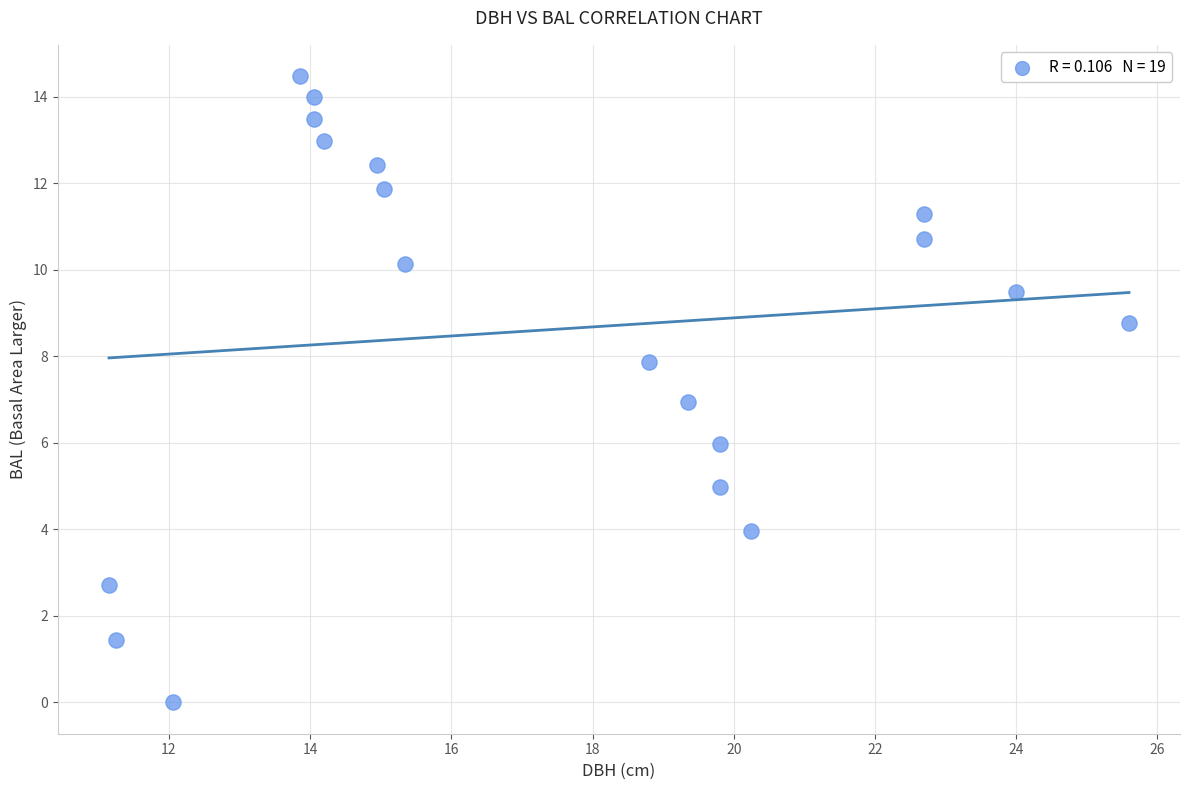

What is the range of X values (max minus min)?

14.5